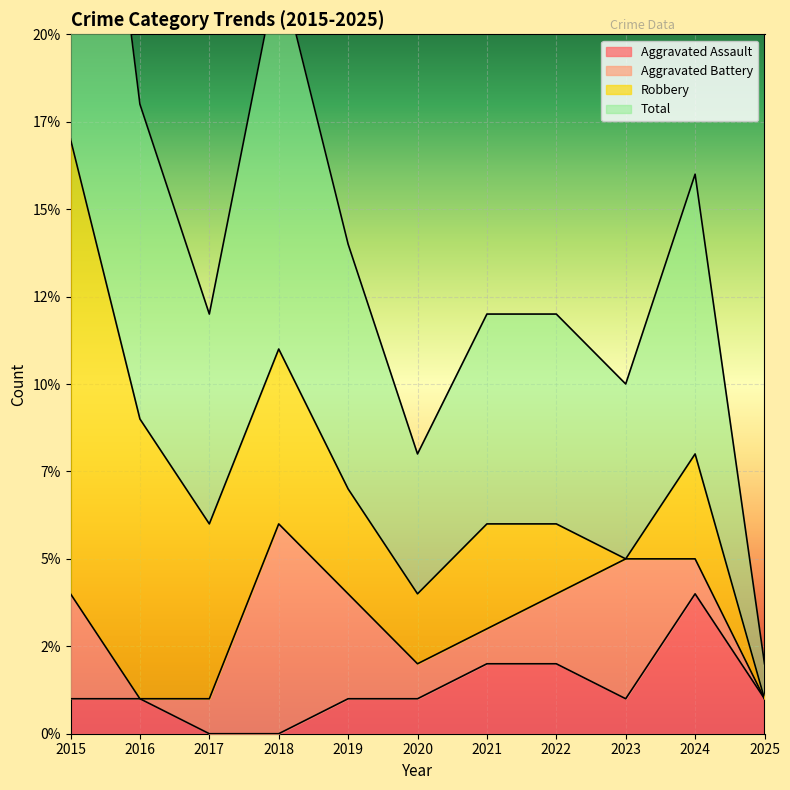

True or false: Aggravated Assault and Total intersect in this chart.

False